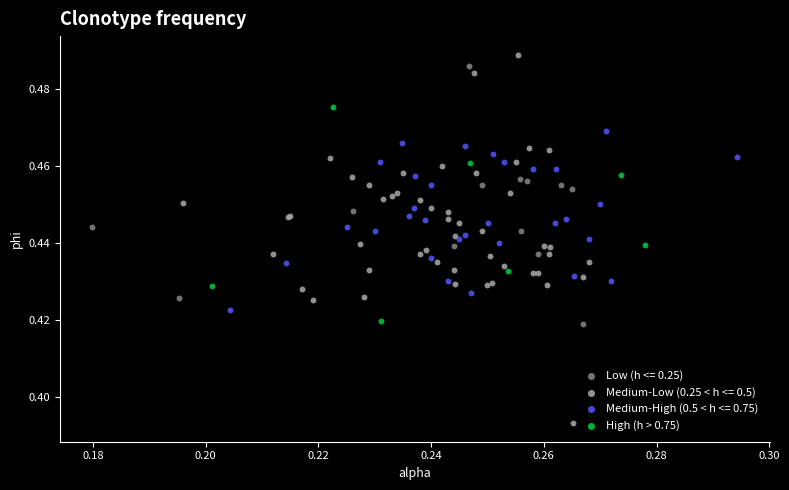

Which series has the largest Y range (max minus min)?

Medium-Low (0.25 < h <= 0.5)